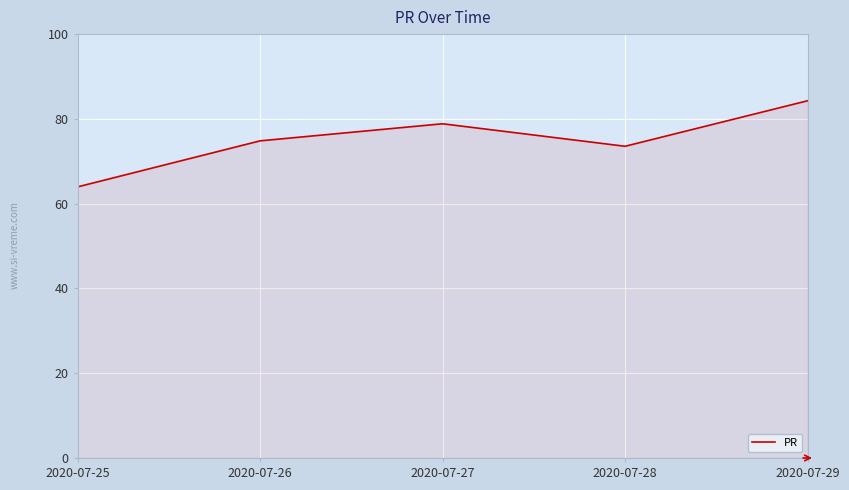

What is the change in value from 2020-07-25 to 2020-07-26?

+10.9